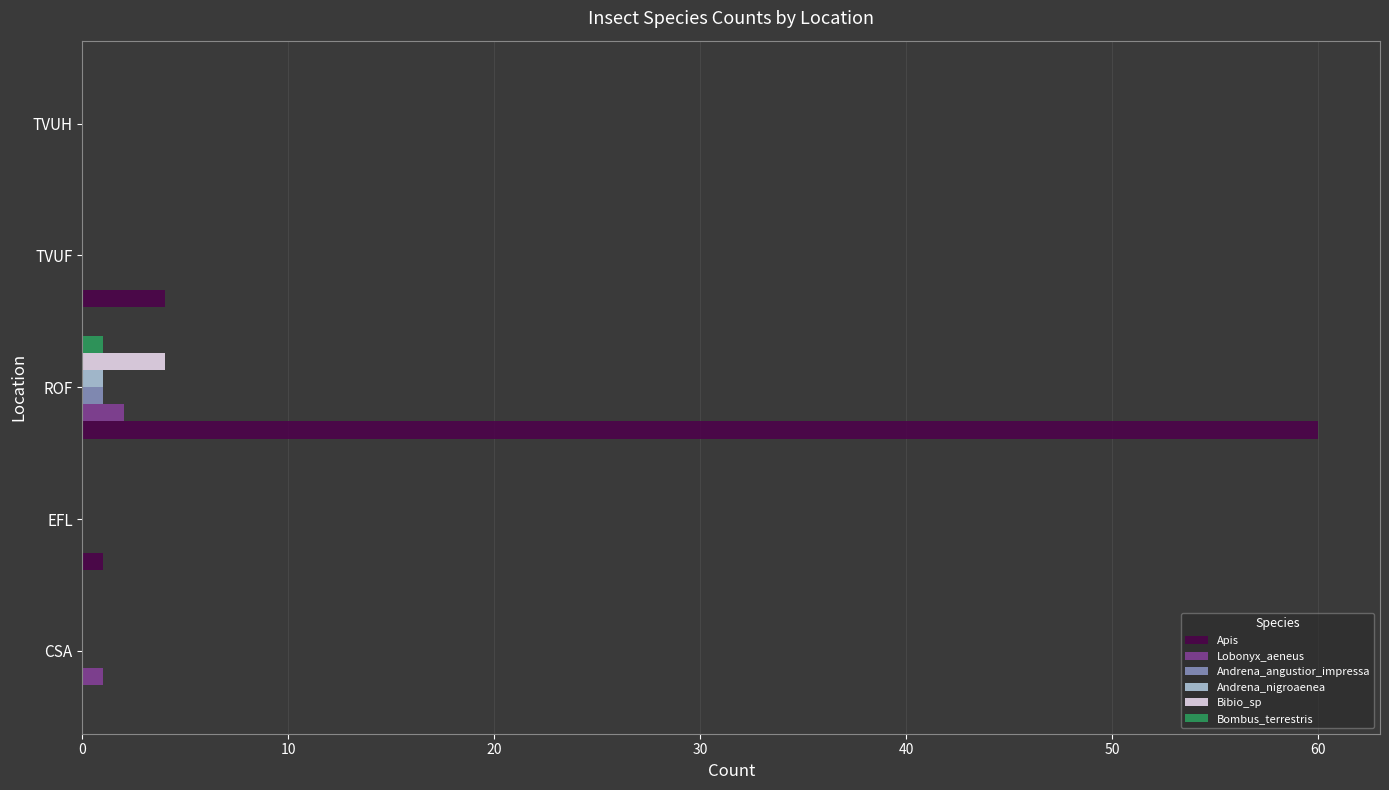

The value of Andrena_angustior_impressa at TVUF is 0. True or false?

True